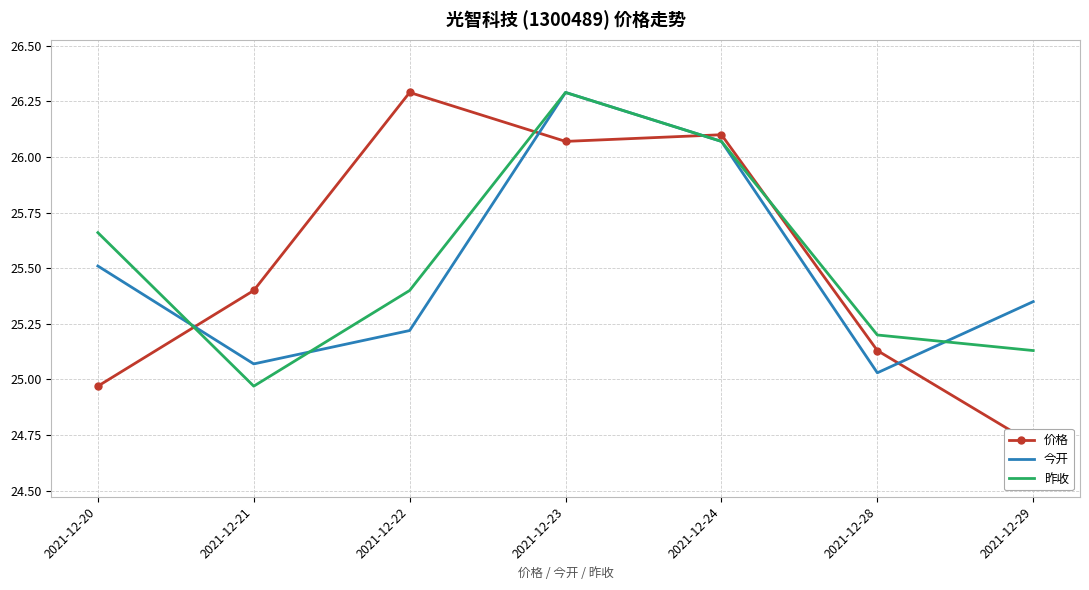

At which category is the sum across all series the highest?

2021-12-23